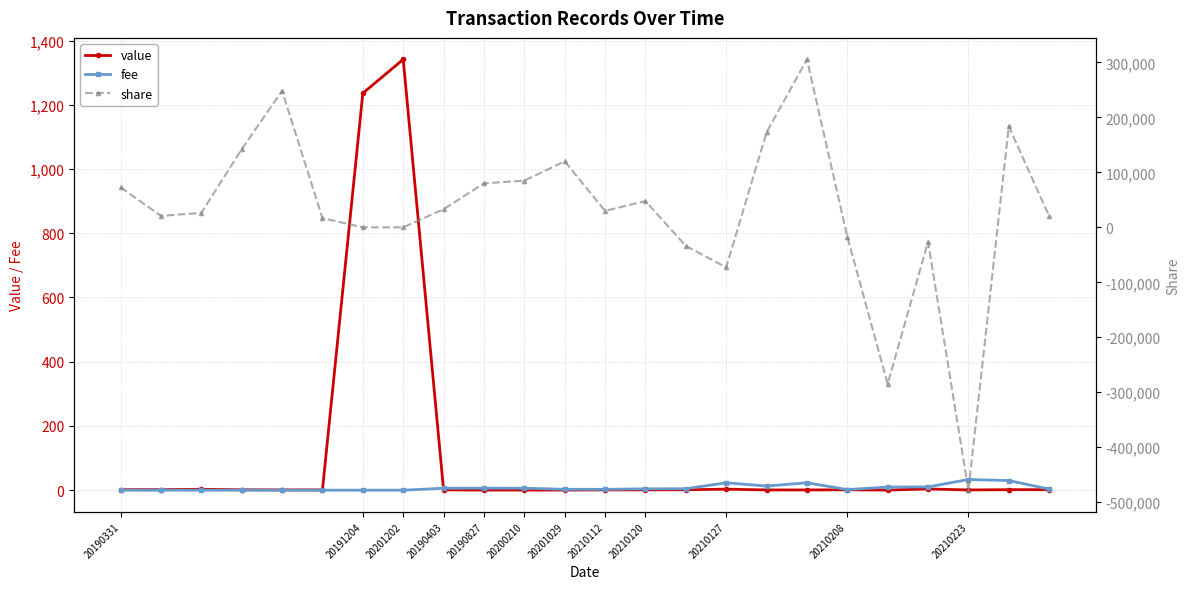

At how many categories does at least one series exceed -316427?

24